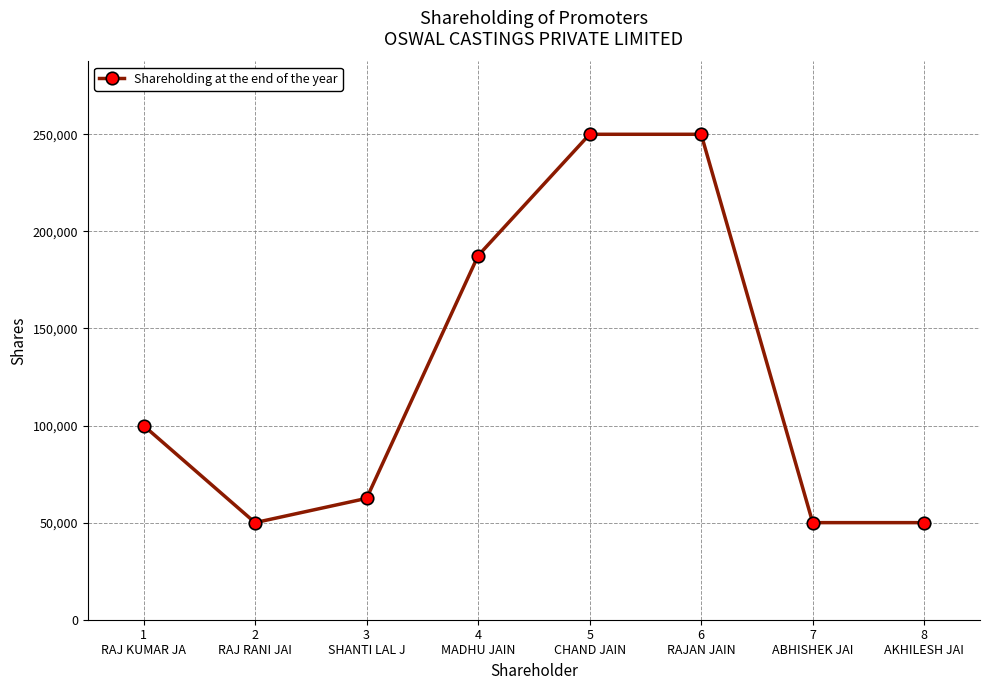

How many distinct data groups are displayed?

1